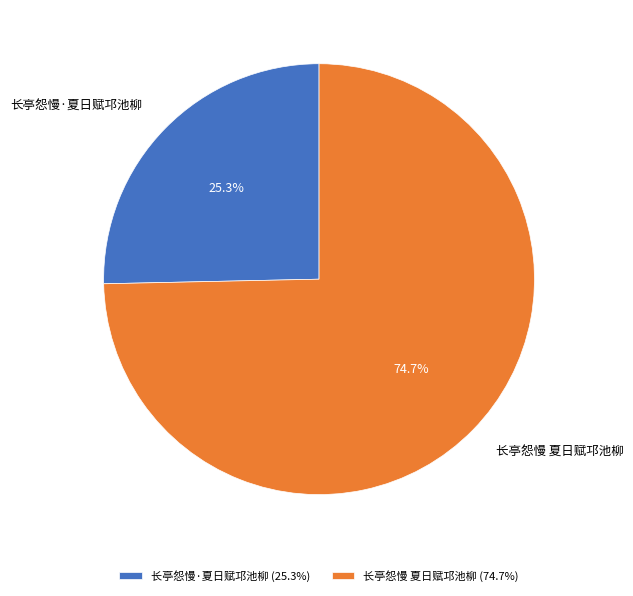

Is 长亭怨慢 夏日赋邛池柳 the majority of the pie?

Yes